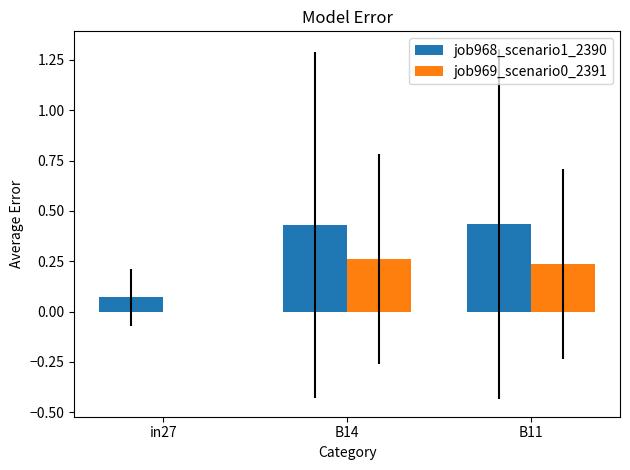

Is the value of job969_scenario0_2391 at B11 greater than the value of job968_scenario1_2390 at B11?

No